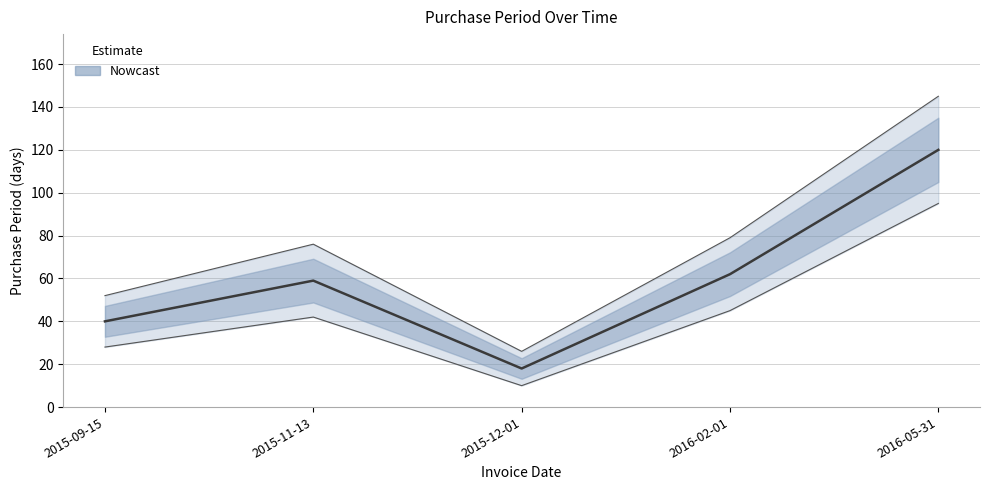

What is the minimum value shown in the chart?

18